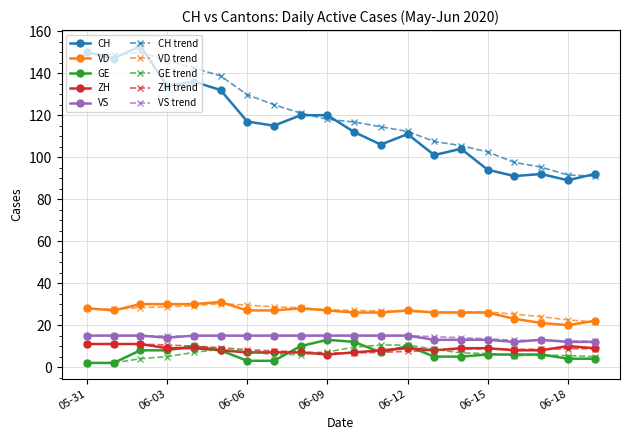

What is the maximum value shown in the chart?

153.0